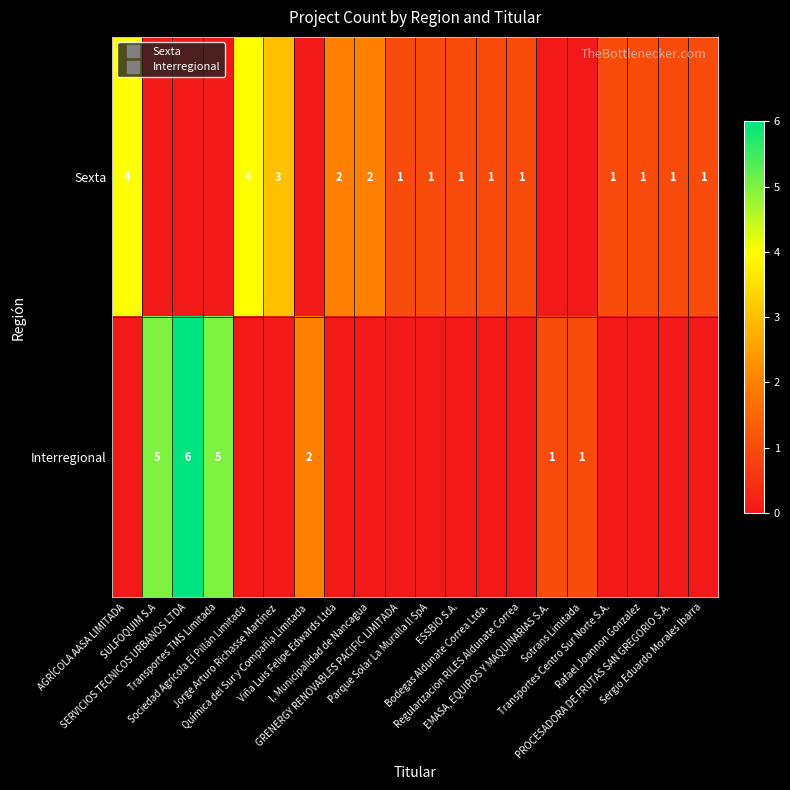

At how many categories does at least one series exceed 1?

9